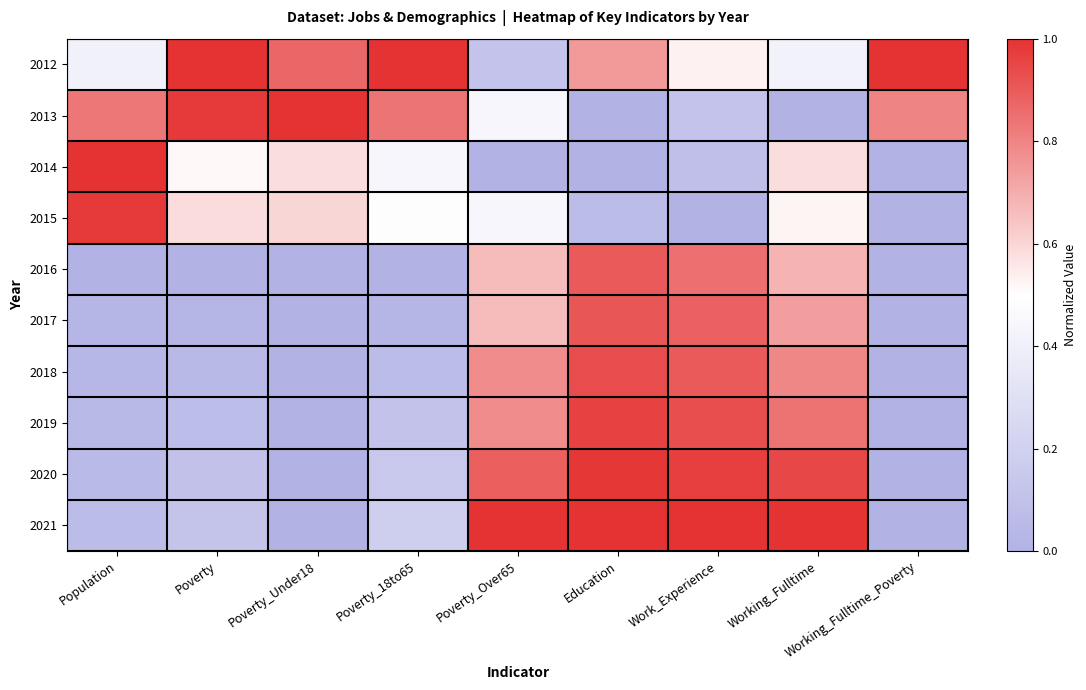

What is the total value across all series at Working_Fulltime_Poverty?

1.8